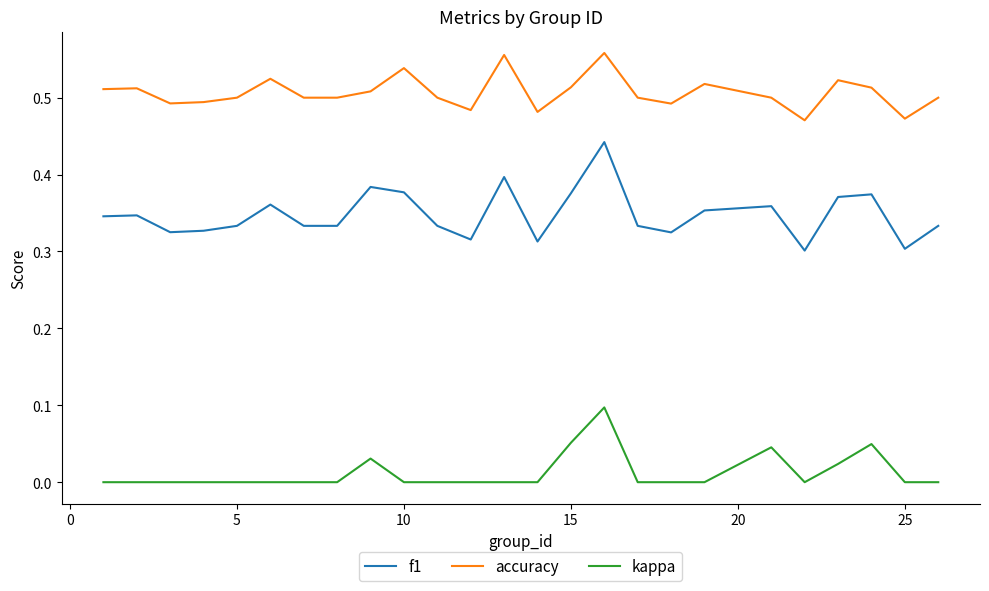

True or false: kappa and accuracy intersect in this chart.

False